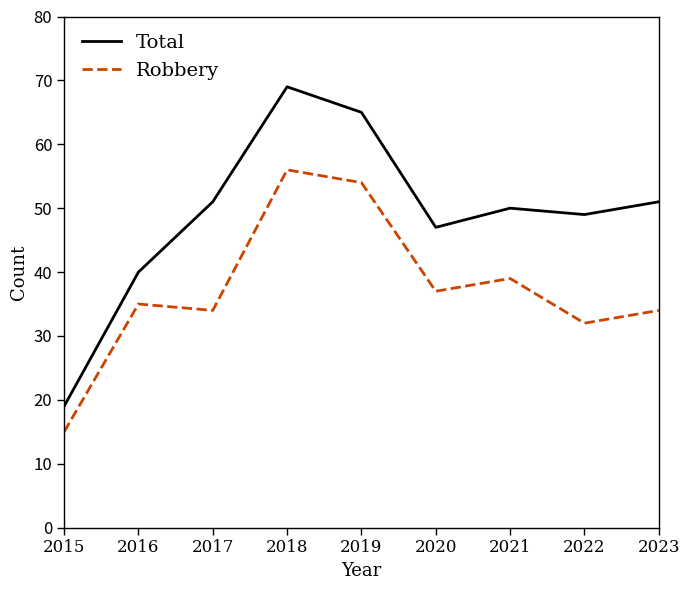

How many distinct data groups are displayed?

2